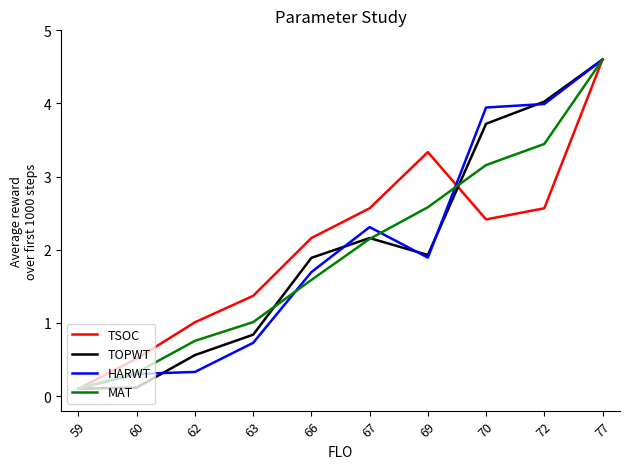

What is the approximate value of HARWT at 77?

4.6